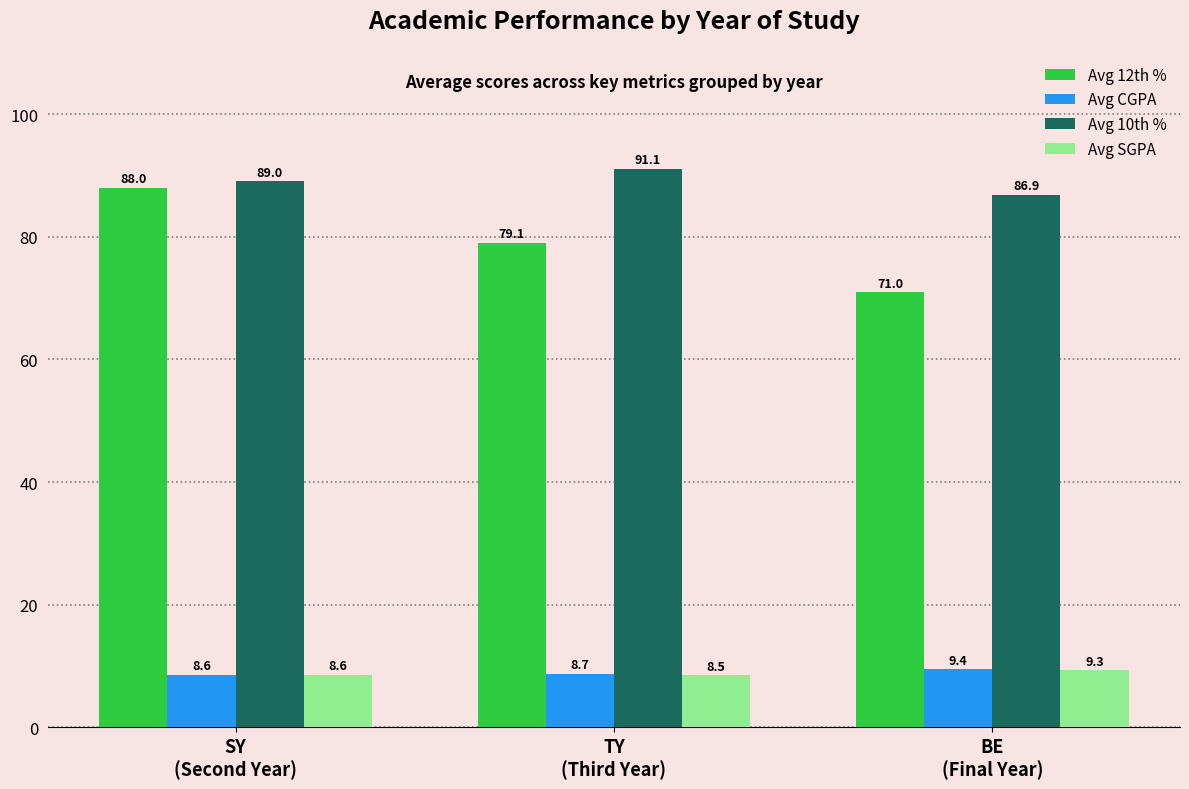

Which series has the largest range (max minus min)?

Avg 12th %